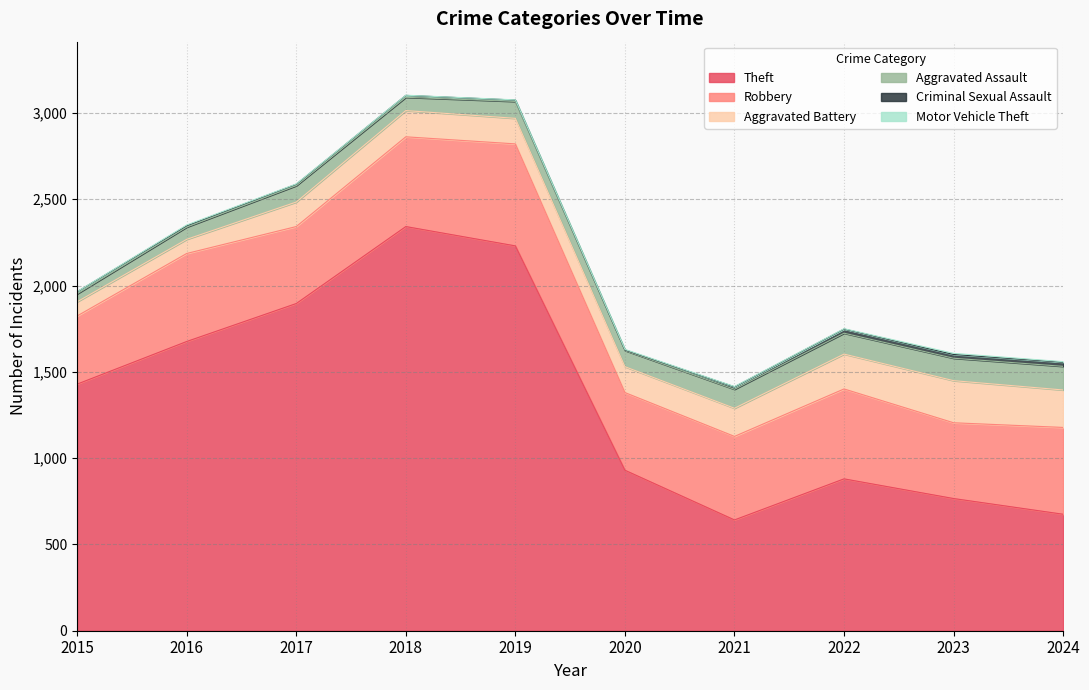

Between 2023 and 2015, which is larger?

2015